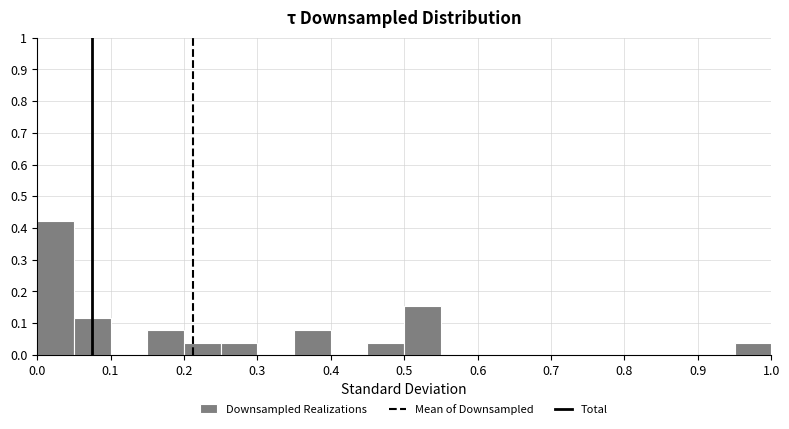

Over which range of the x-axis is the bar tallest?

0.00 to 0.05